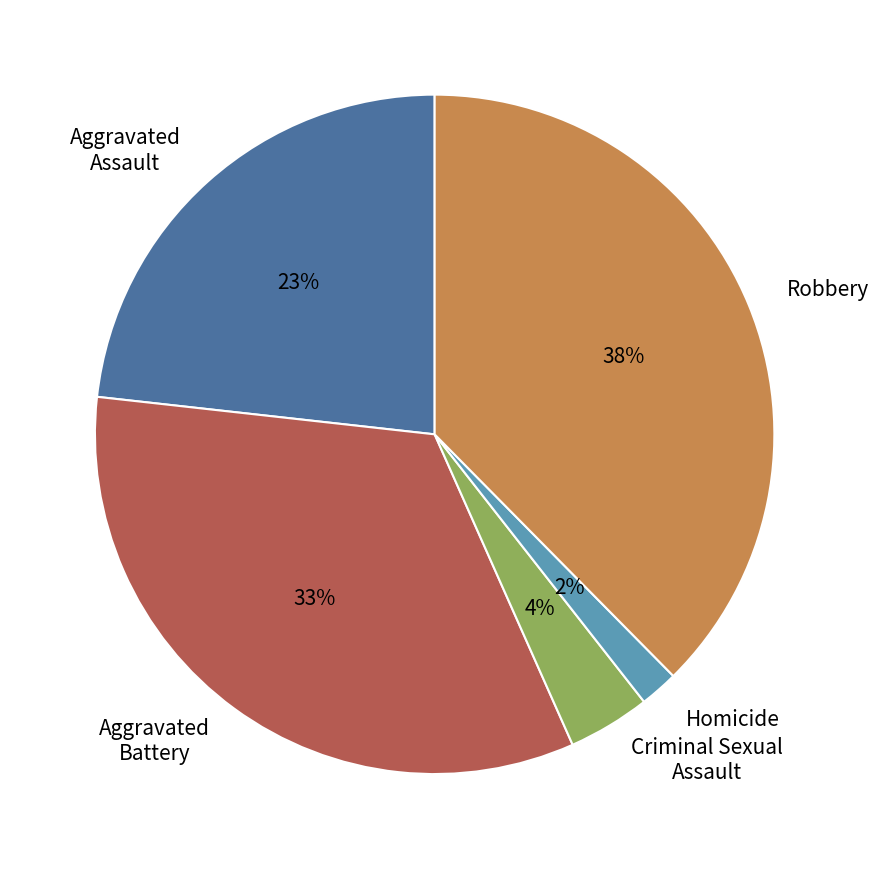

How many segments does this pie chart have?

5